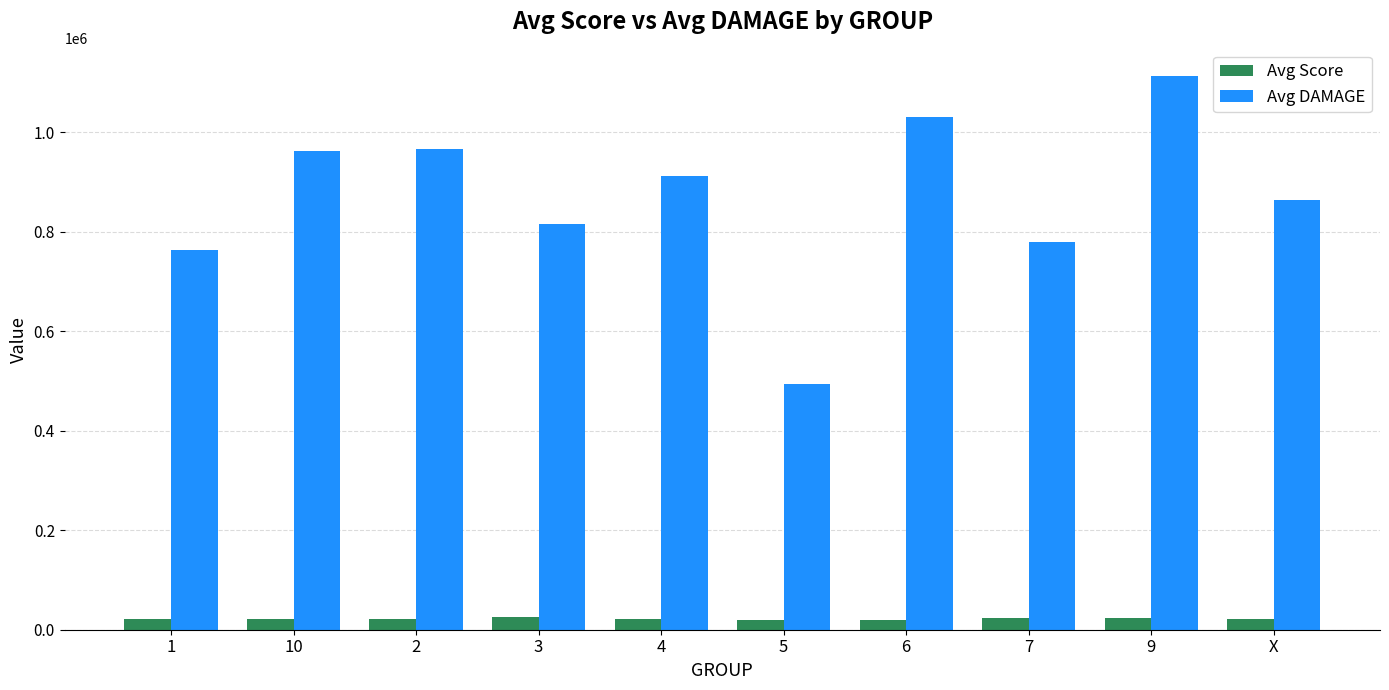

Which series has the widest spread of values?

Avg DAMAGE